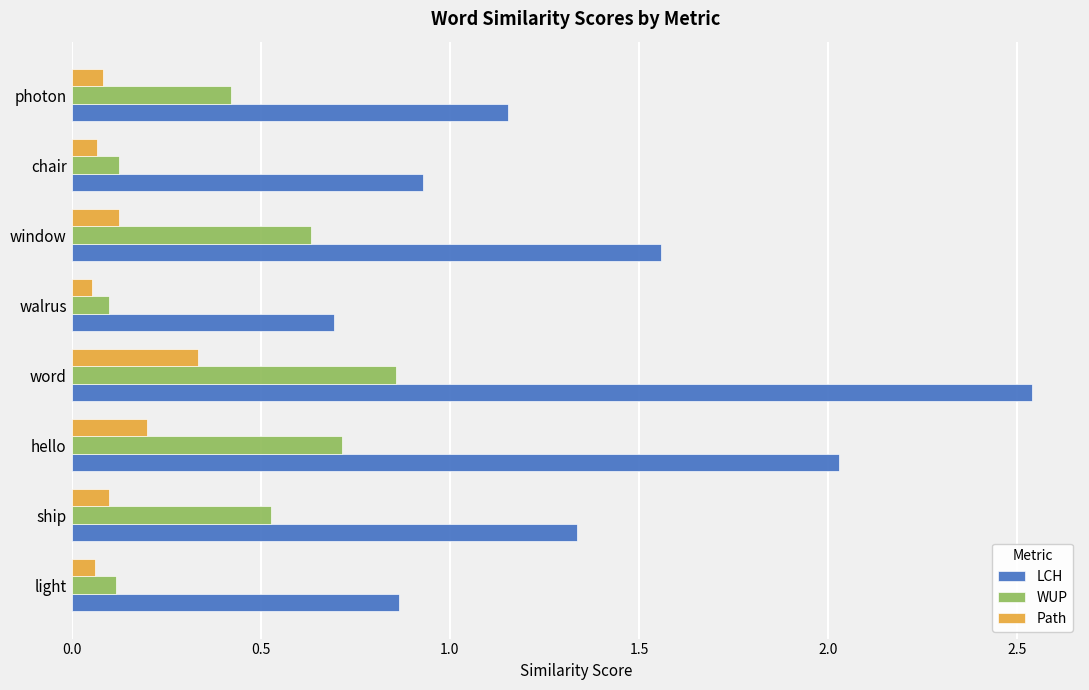

How many distinct data groups are displayed?

3